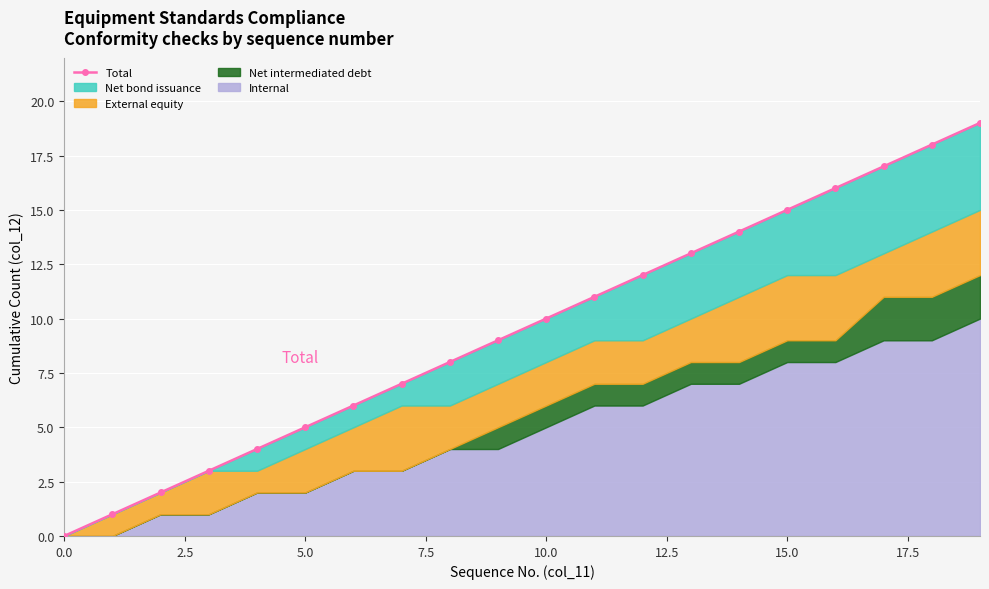

What is the difference between the values at 9 and 11?

2